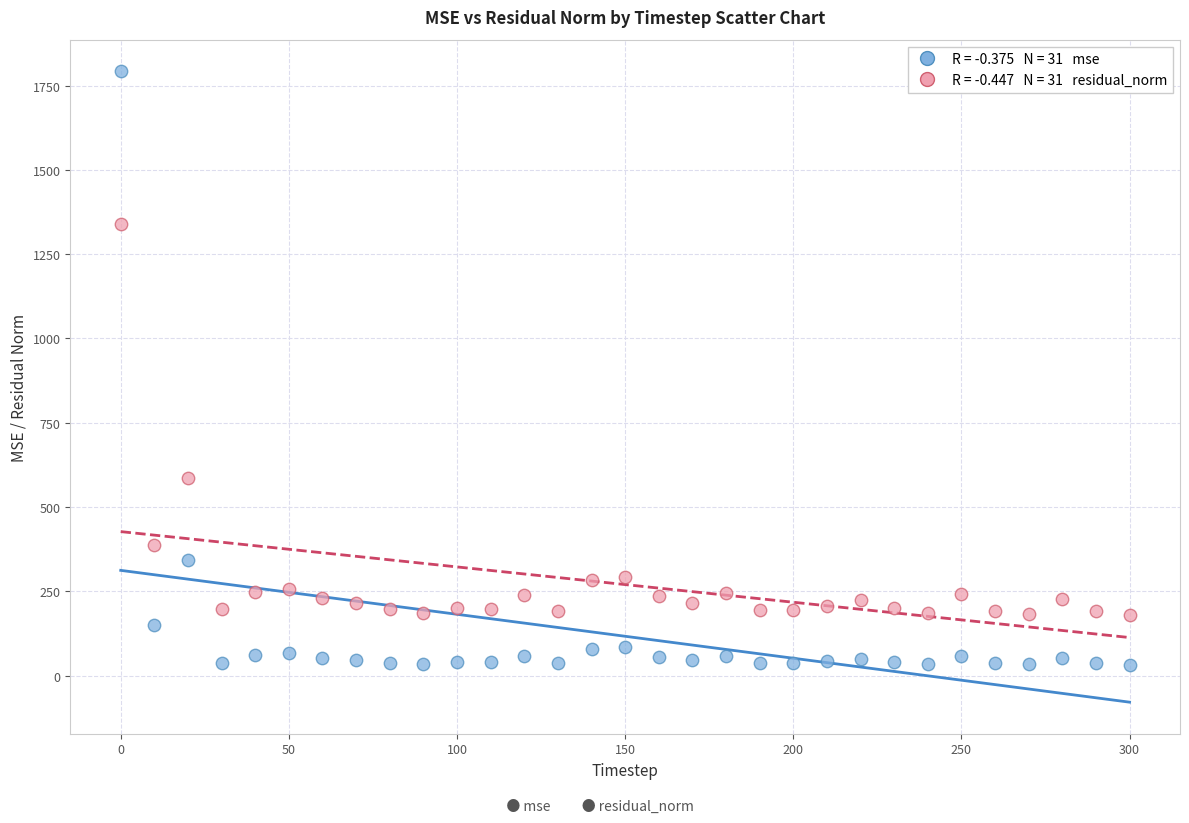

Across all data points, what is the range of X values (max minus min)?

300.0